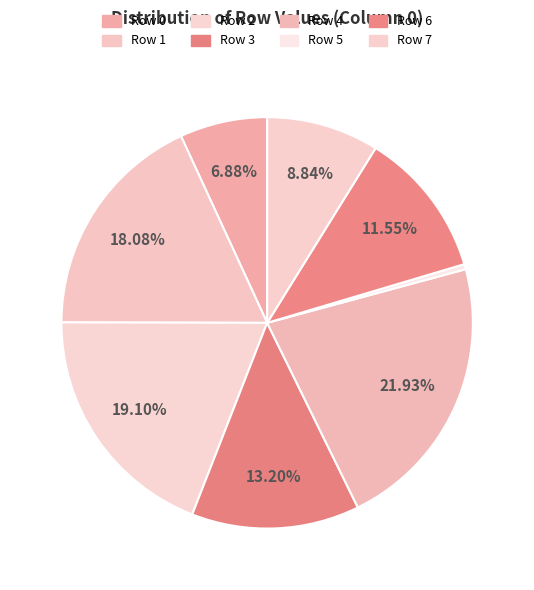

Which category has the smallest portion of the pie?

Row 5